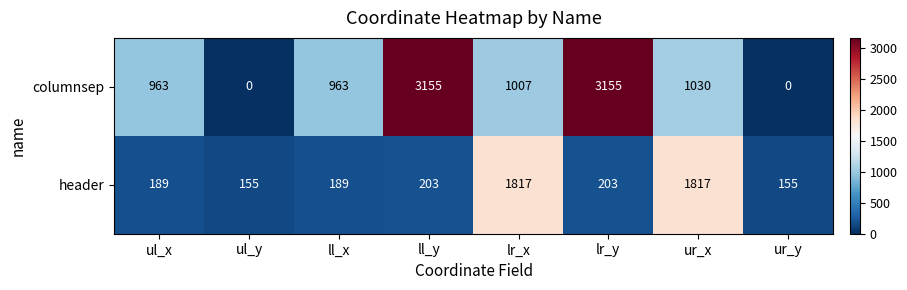

Rank the series at ul_y from highest to lowest value.

header, columnsep